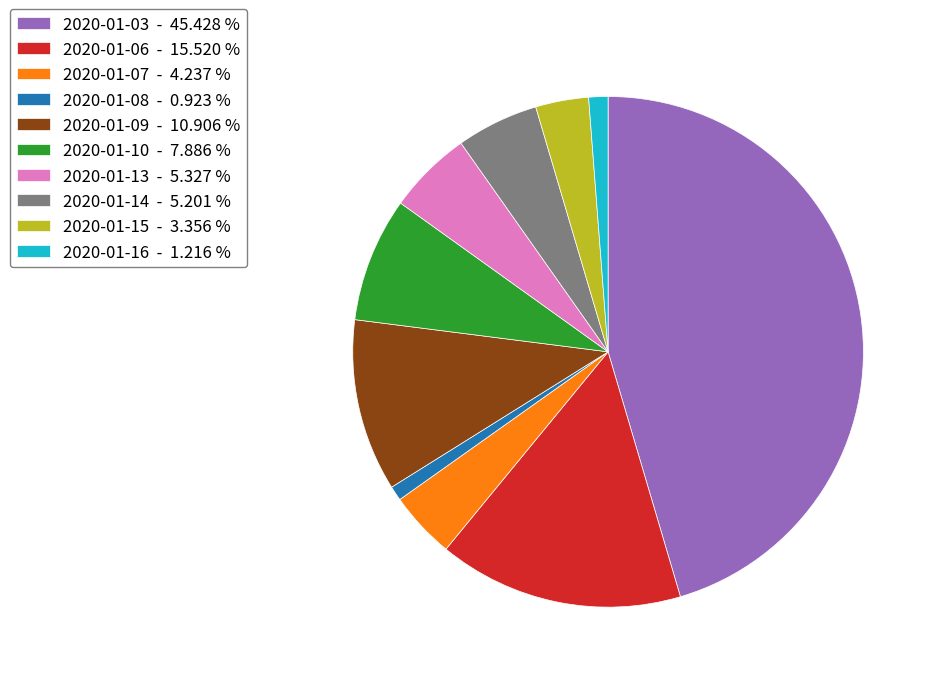

Is there any slice that represents more than half of the pie?

No